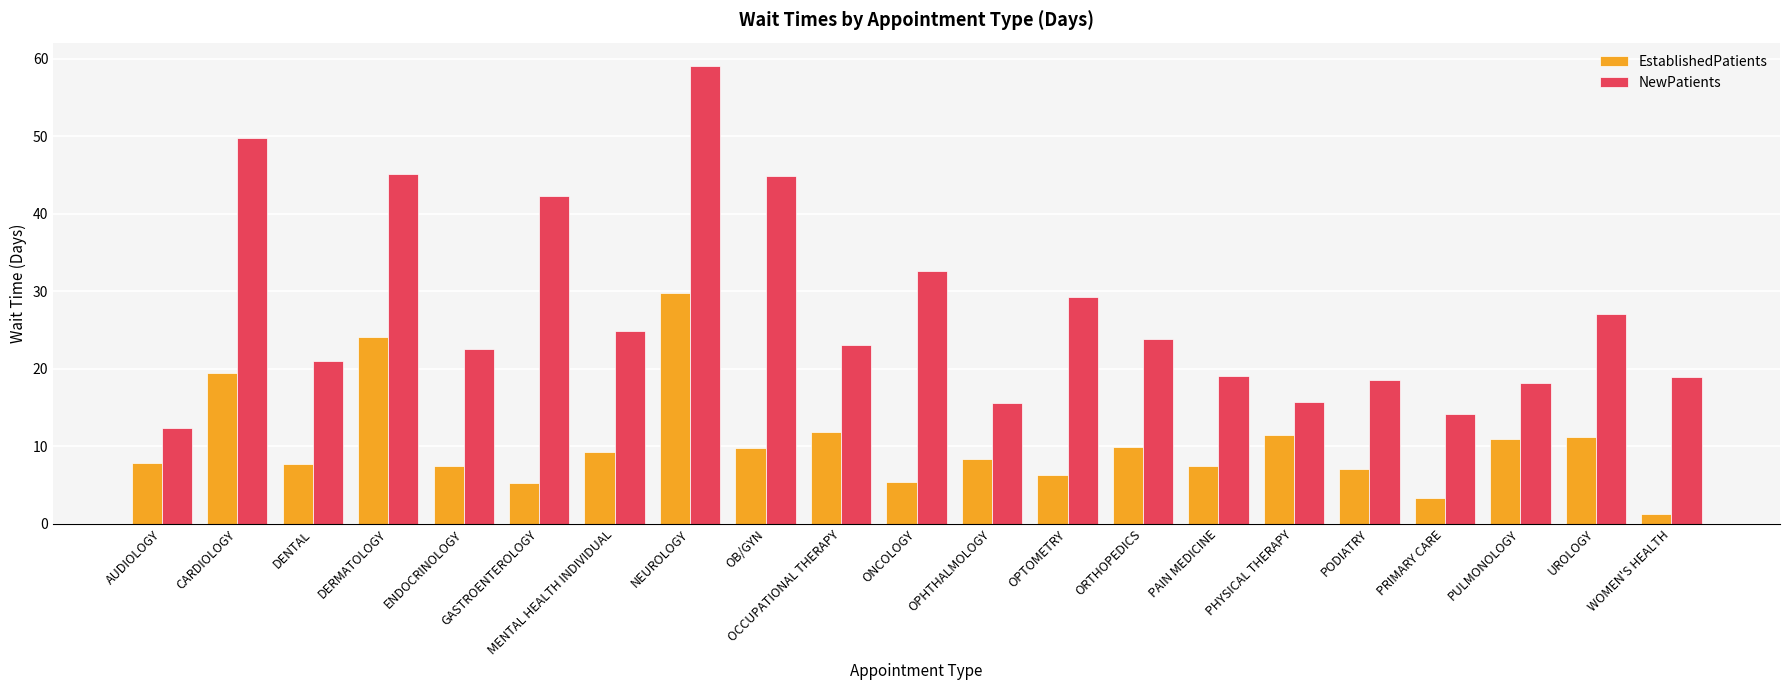

How many data points does each series have?

21